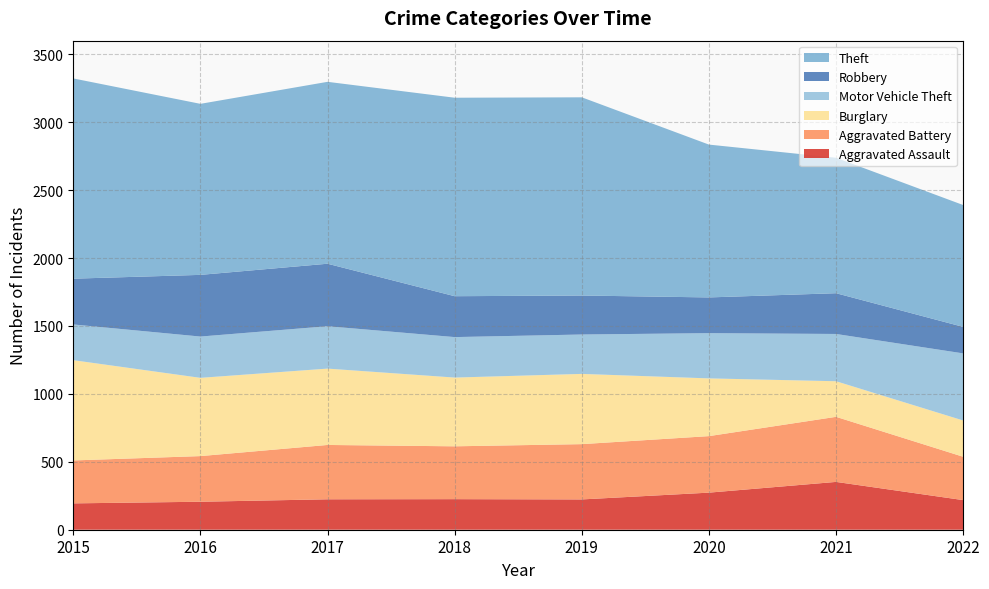

Reading left to right, transcribe all the data shown in this chart.

Aggravated Assault: 194	206	224	225	223	273	352	218
Aggravated Battery: 316	336	400	389	407	416	479	319
Burglary: 738	576	562	506	517	425	262	267
Motor Vehicle Theft: 263	304	312	298	290	333	348	494
Robbery: 337	454	460	301	287	263	300	195
Theft: 1474	1259	1339	1461	1459	1125	997	897